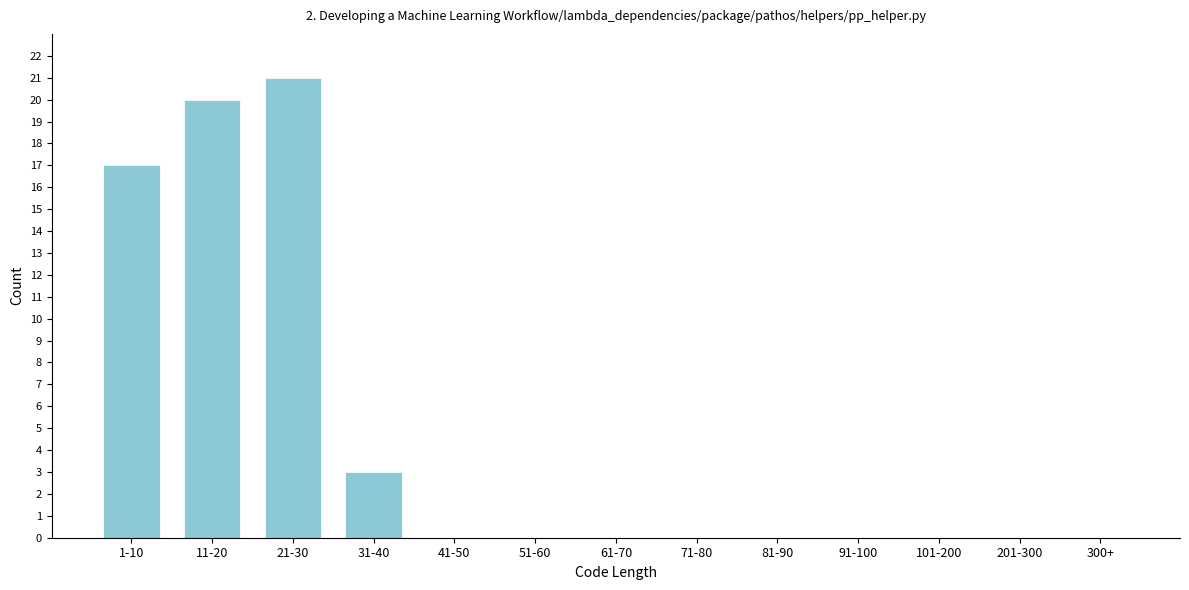

Reading right to left, what are all the values shown in this chart?

300+=0	201-300=0	101-200=0	91-100=0	81-90=0	71-80=0	61-70=0	51-60=0	41-50=0	31-40=3	21-30=21	11-20=20	1-10=17